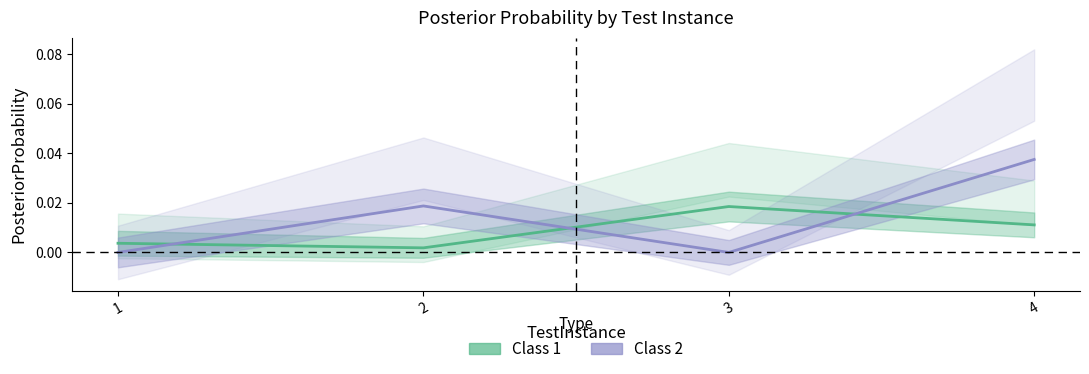

Where do Class 1 and Class 2 first cross each other?

1 and 2